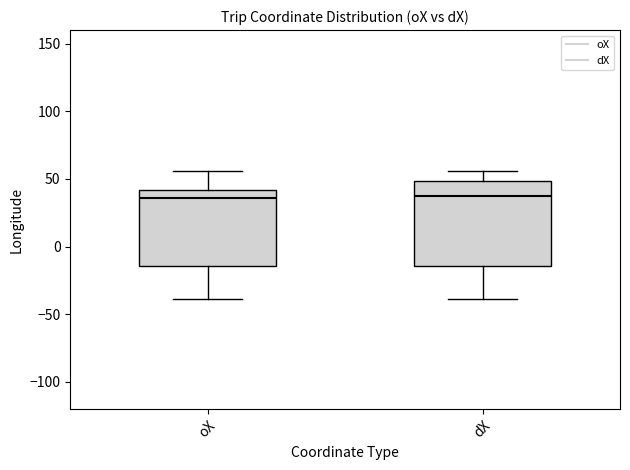

Comparing the boxes themselves (not the whiskers), which one is the tallest?

dX